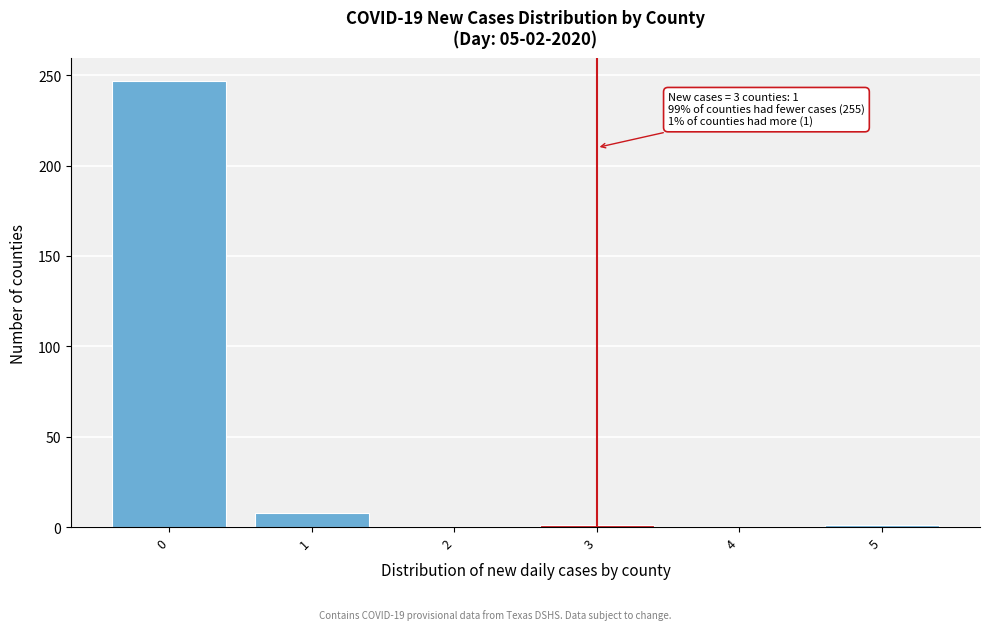

The value at 4 is 92. True or false?

False